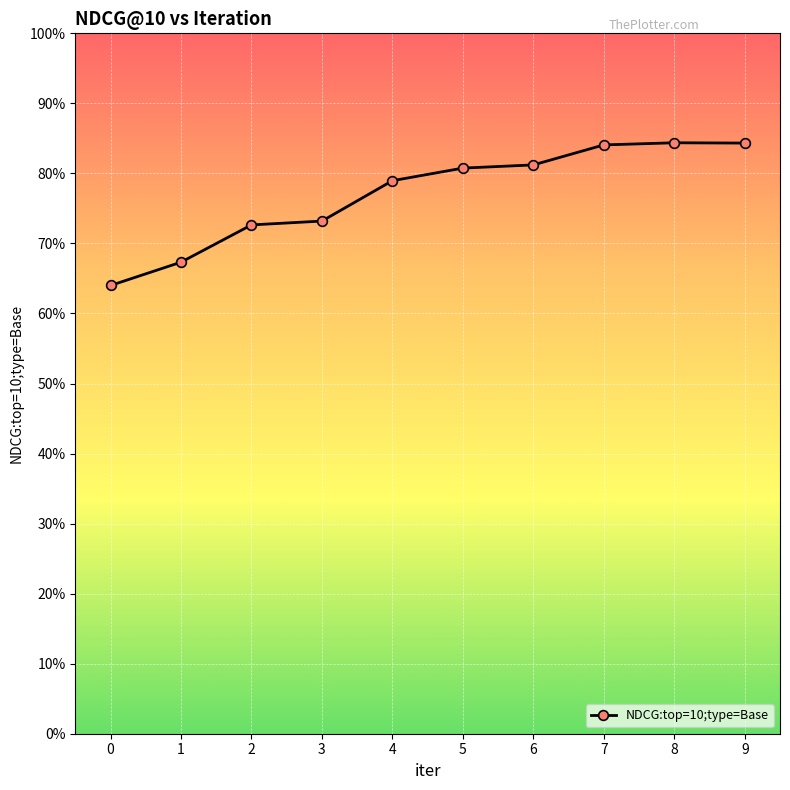

Is this an area chart (filled region under the line)?

No